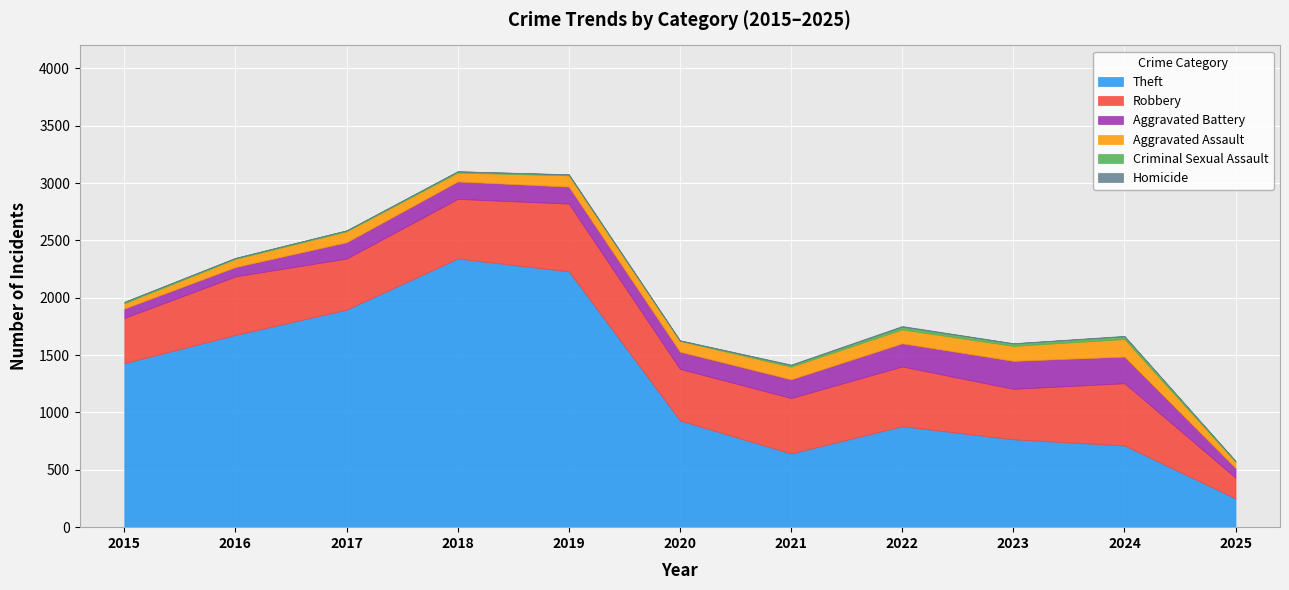

The Aggravated Battery series shows 150 at 2025. True or false?

False